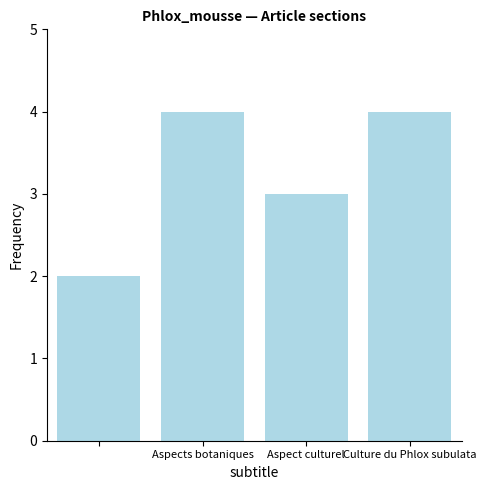

What is the sum of all values?

13